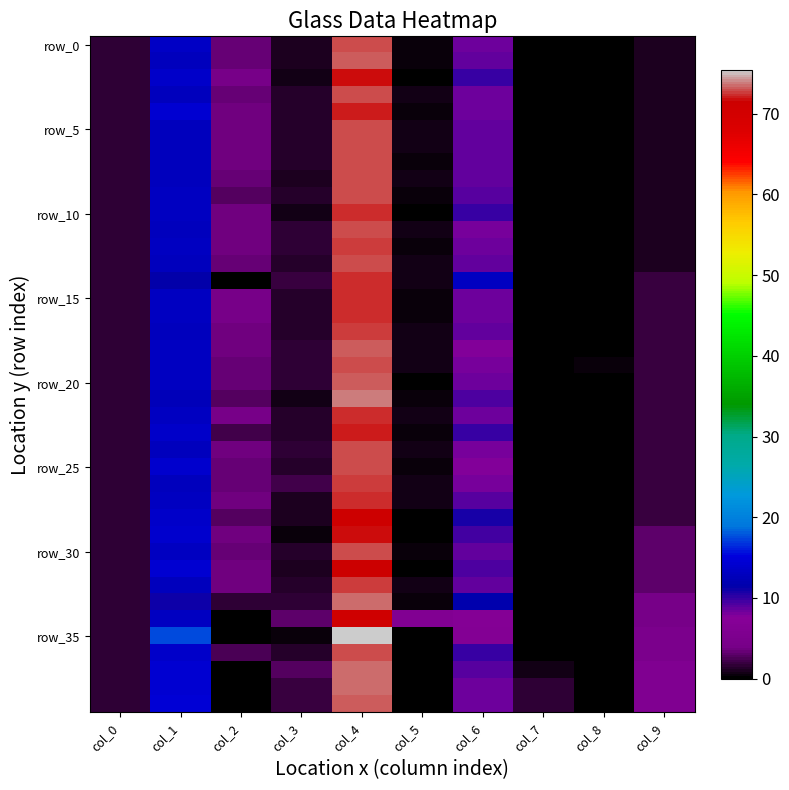

At which category is the sum across all series the highest?

col_4